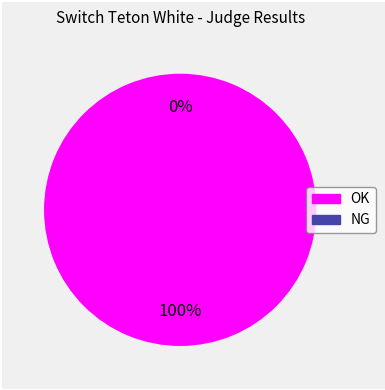

How much of the chart is everything except NG?

100.0%